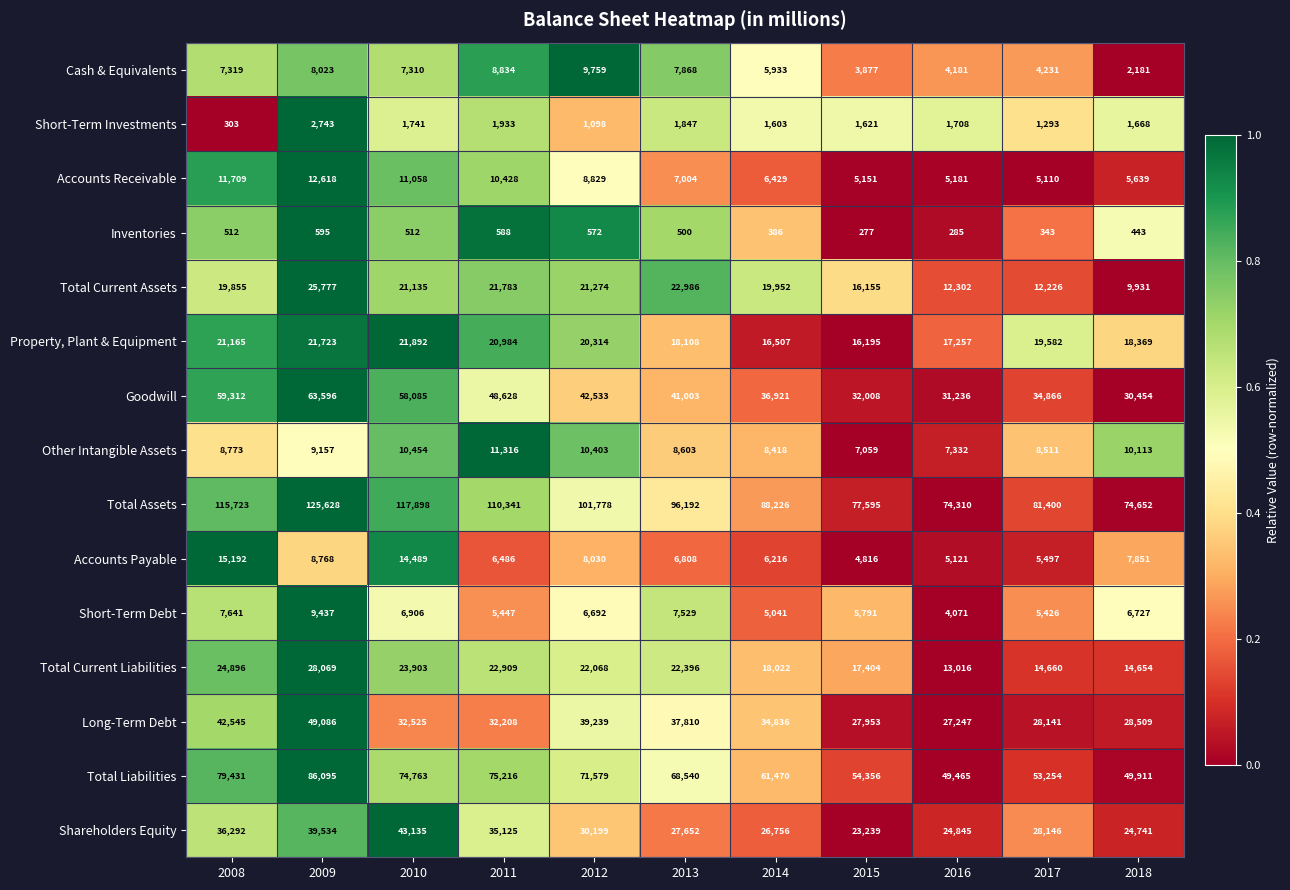

True or false: Shareholders Equity has a value of 26756 at 2014.

True